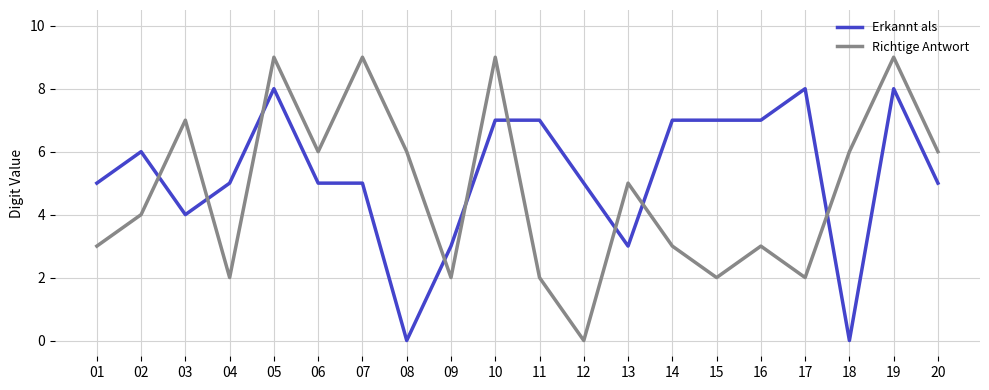

How many values in the Richtige Antwort series are below 5?

10